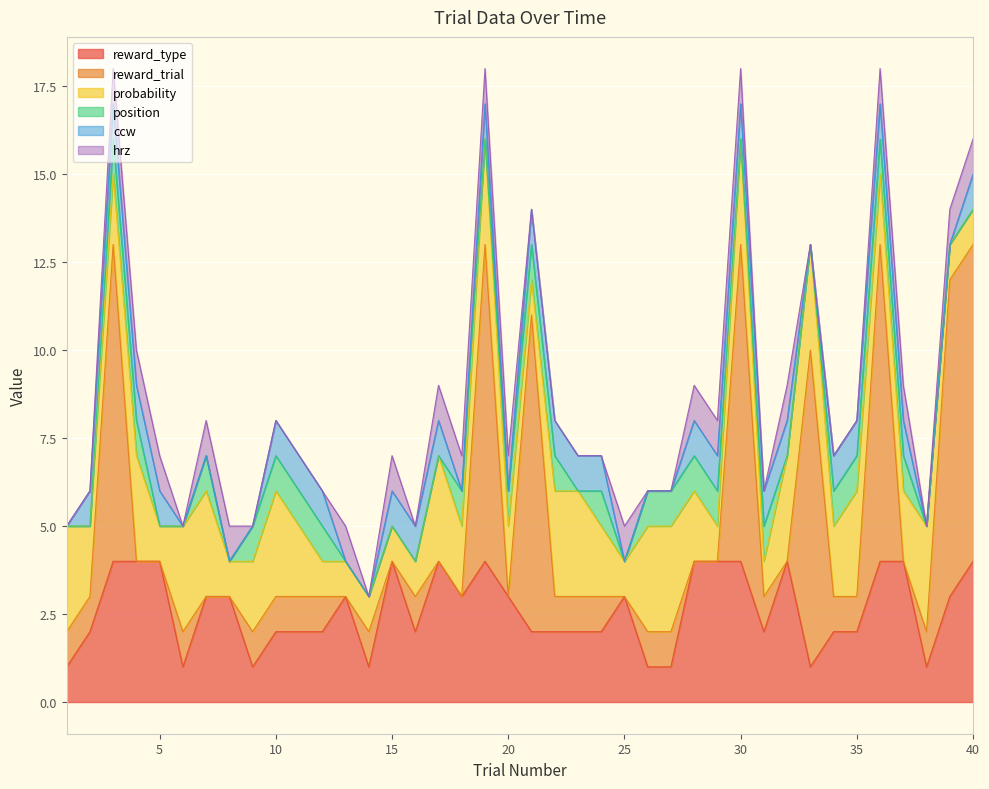

How many values in ccw are above zero?

25